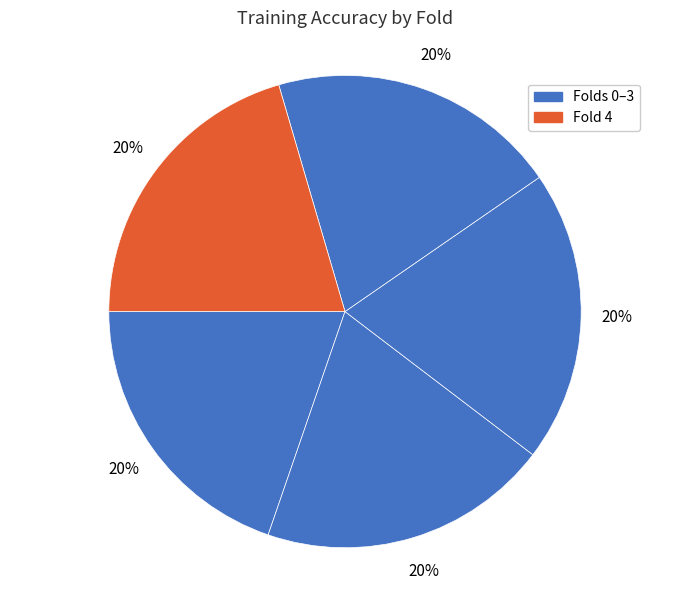

Count the number of slices in the pie.

5